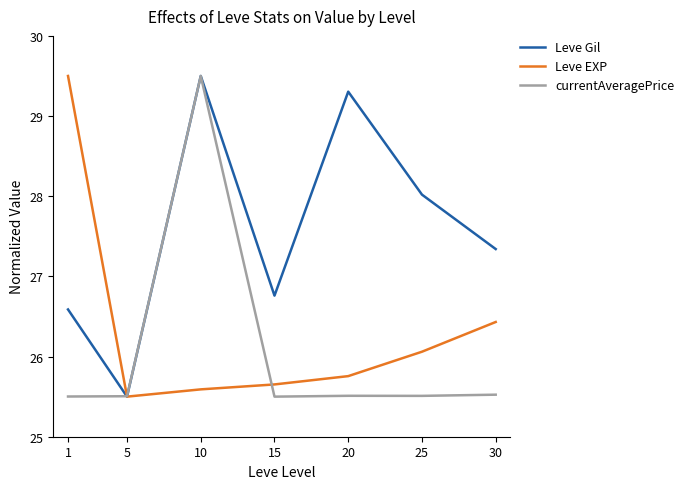

True or false: Leve Gil has a value of 26.6 at 1.

True